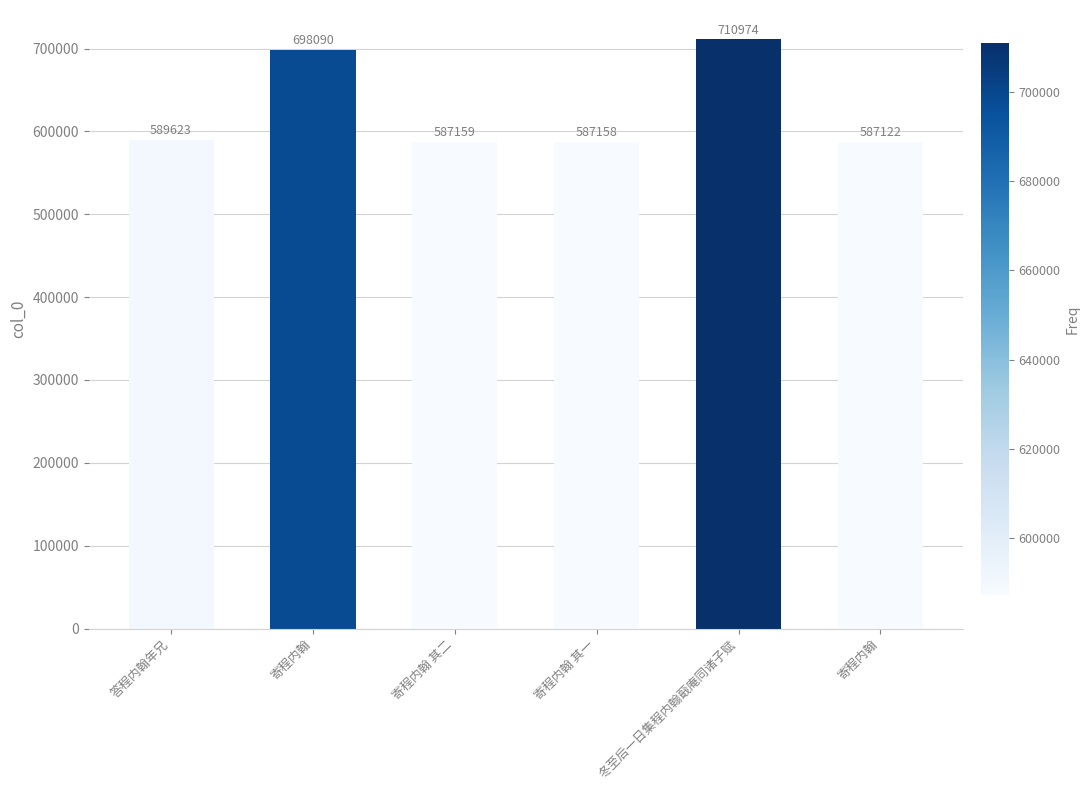

What is the difference between the maximum and minimum values?

123852